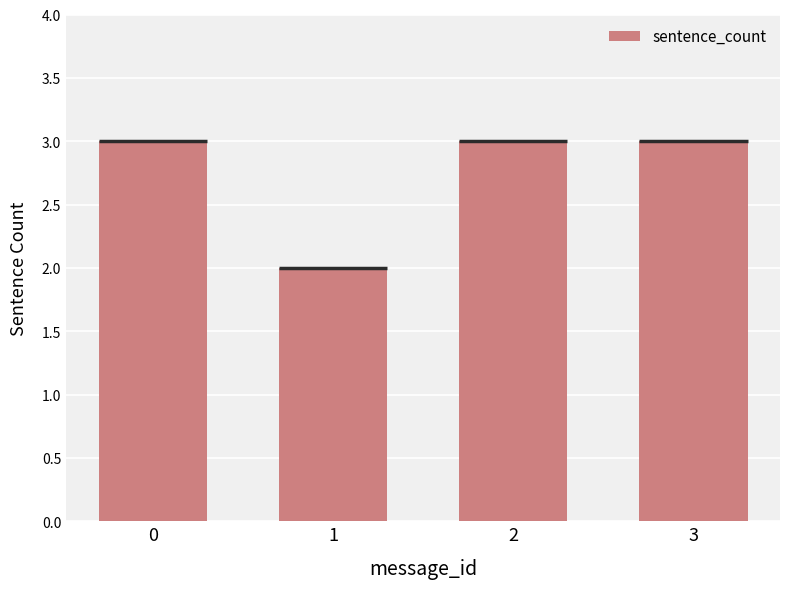

What is the average value?

3